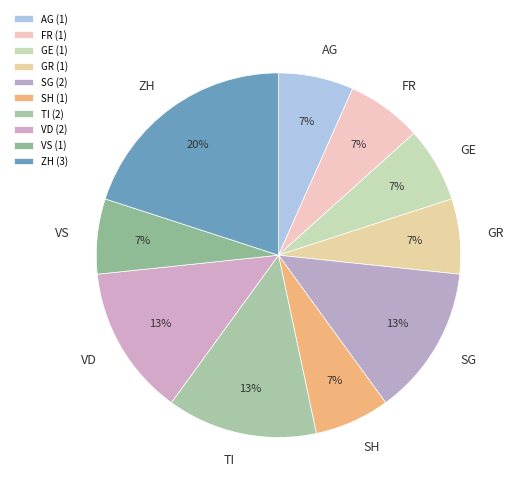

Is the sum of GR and FR greater than half?

No